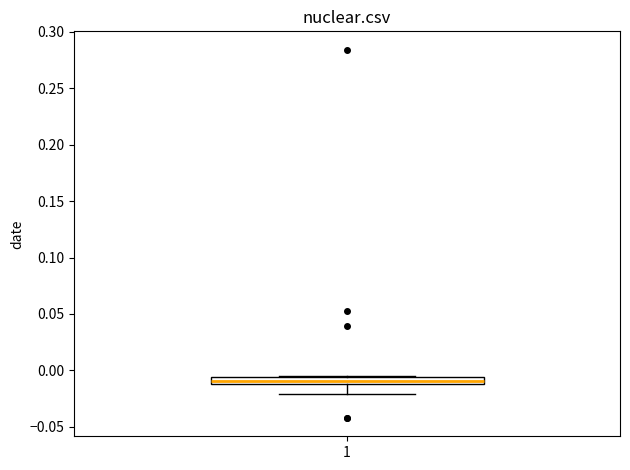

Where is the lower edge of the box at x = 1 on the y-axis? The values are not printed on the chart, so give them approximately, as read against the axis.

-0.010